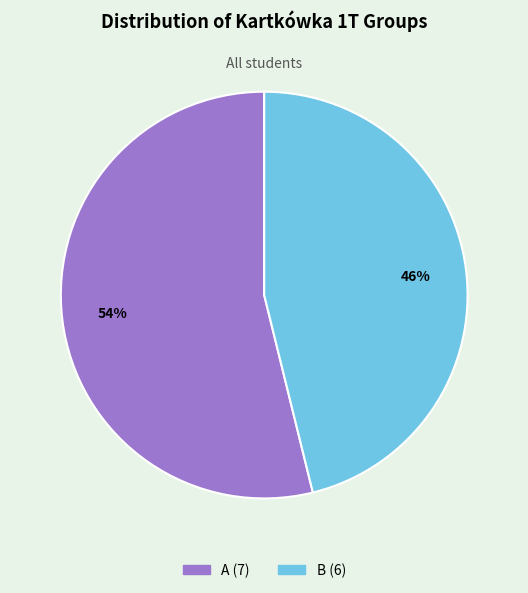

Which slice is the largest?

A